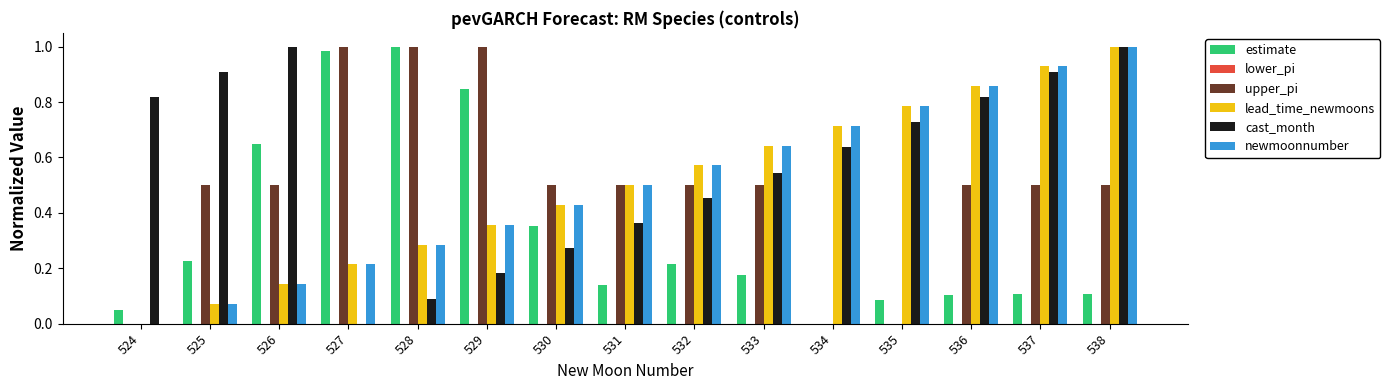

How many data points in cast_month are above 0?

14